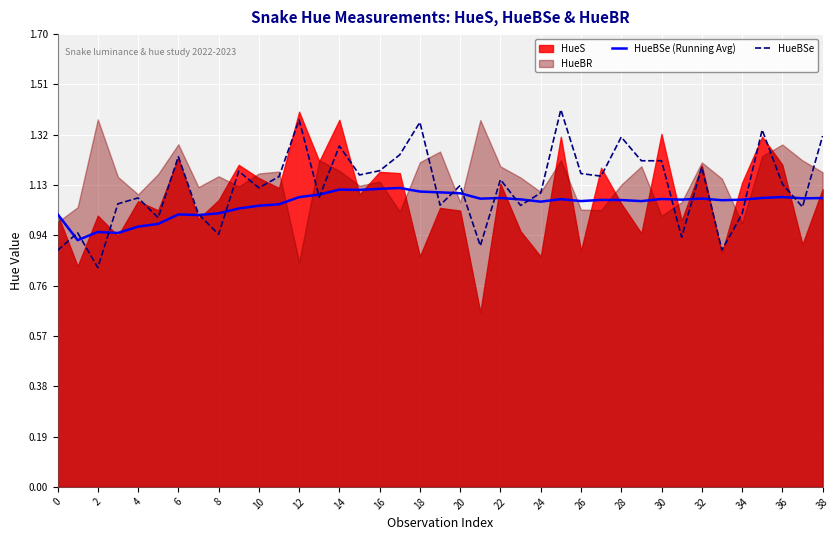

Which has a higher value, 35 or 28?

35